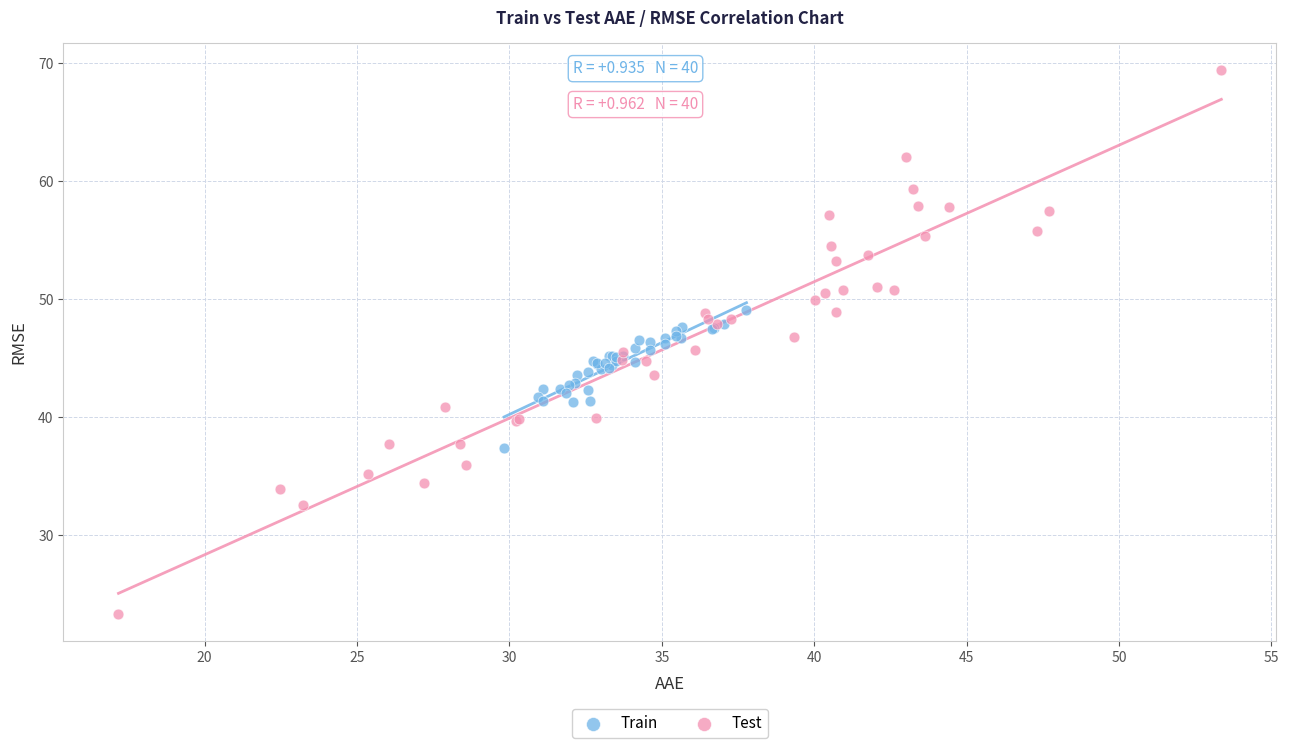

Which series contains the lowest Y value?

Test